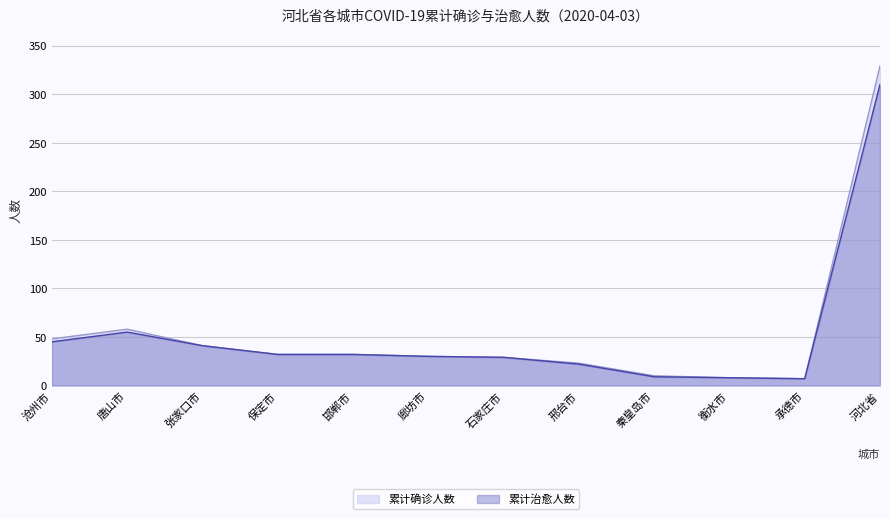

At which label is 累计治愈人数 closest to 158?

唐山市